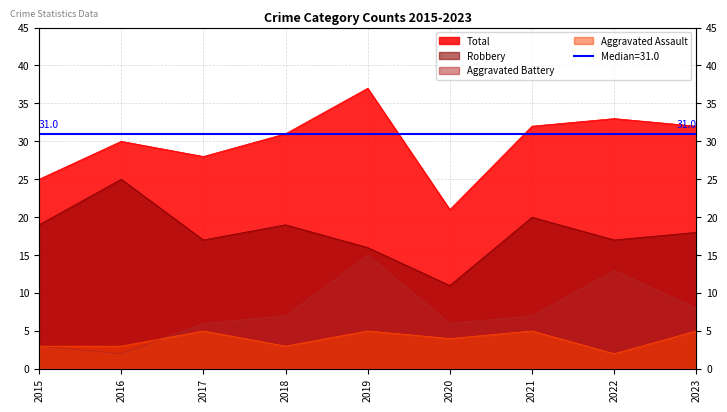

Count the number of categories in the chart.

9